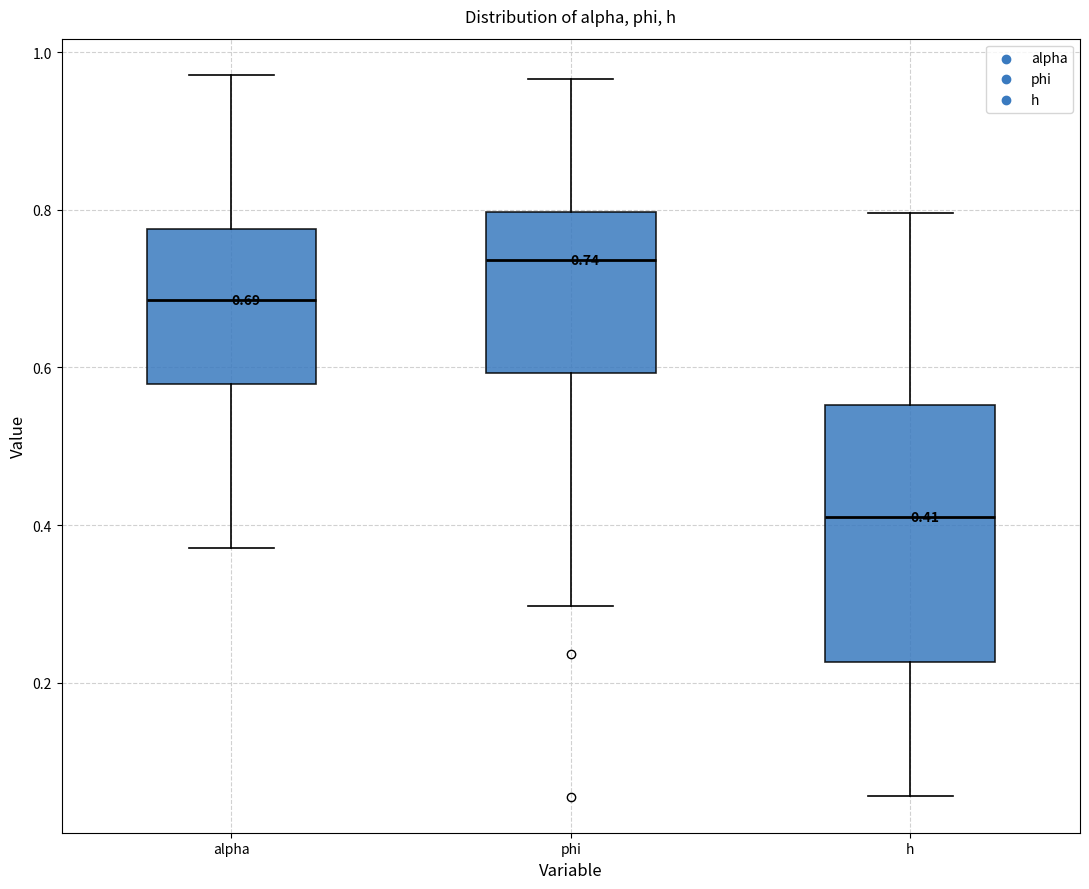

Comparing the boxes themselves (not the whiskers), which one is the tallest?

h